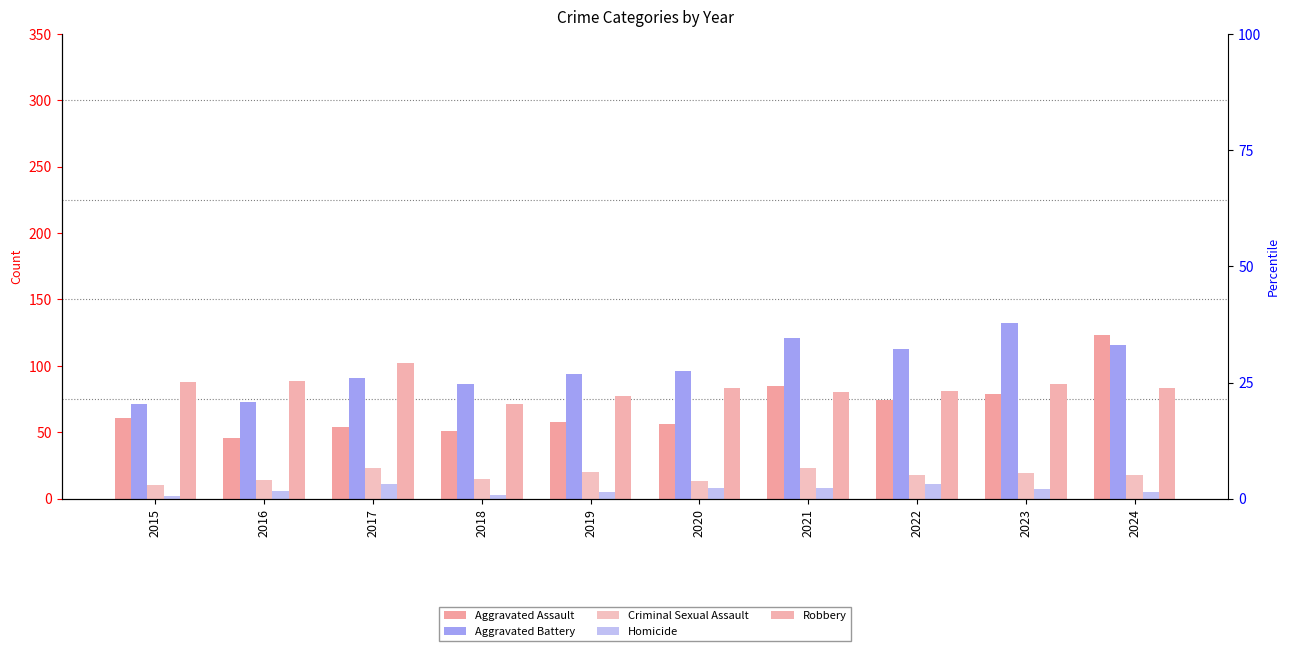

Does the chart contain any negative values?

No